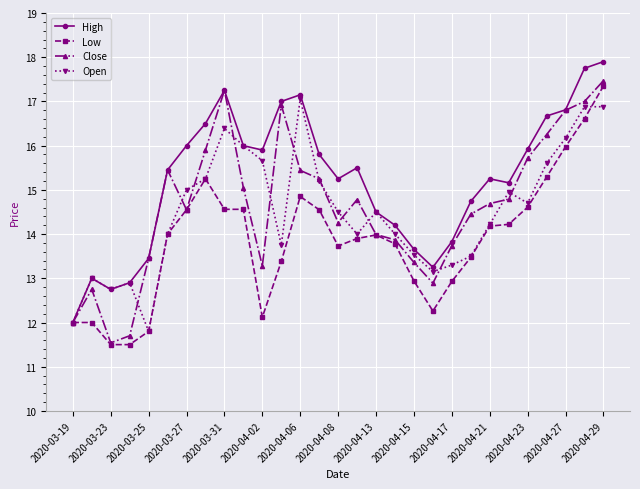

What is the maximum value shown in the chart?

17.9